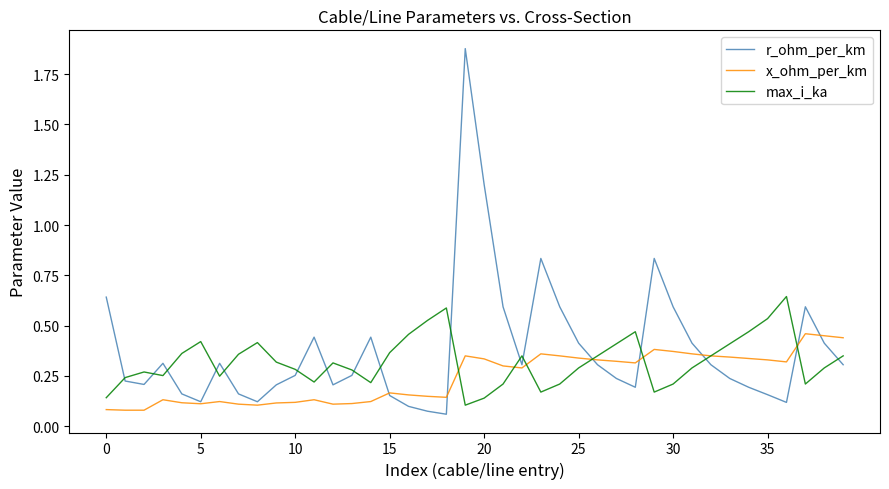

Rank the series by their average value, from lowest to highest.

x_ohm_per_km, max_i_ka, r_ohm_per_km